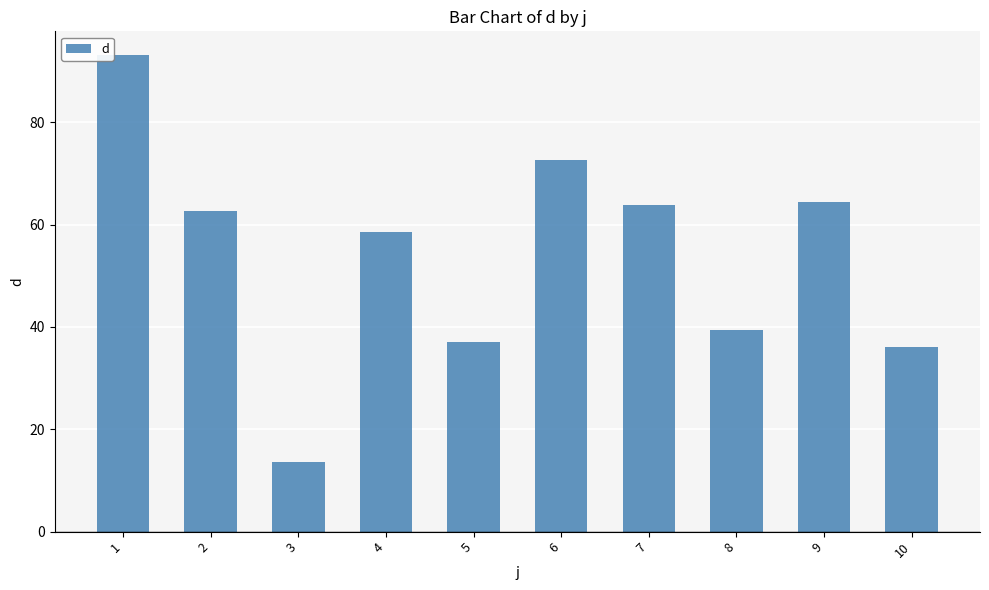

What is the value of the 6th bar from the left?

72.7